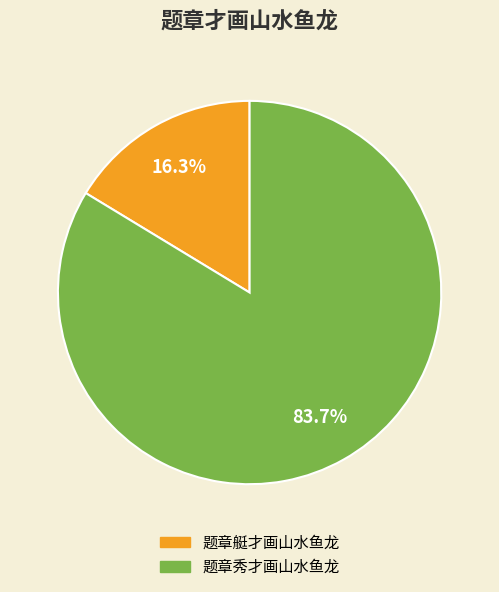

Combined, what portion of the pie is 题章秀才画山水鱼龙 and 题章艇才画山水鱼龙?

100.0%